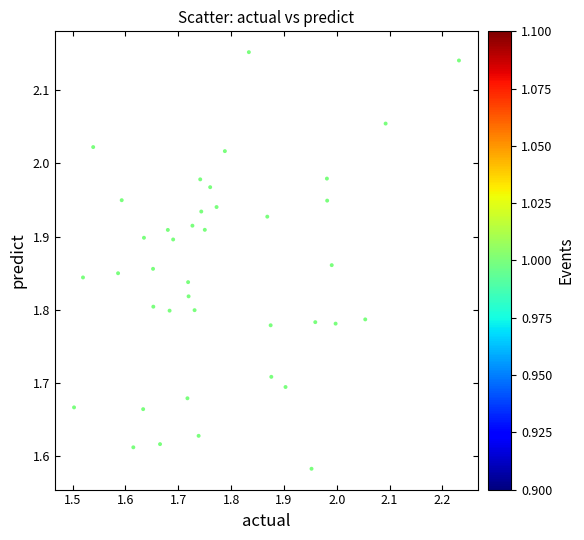

What is the range of X values (max minus min)?

0.7